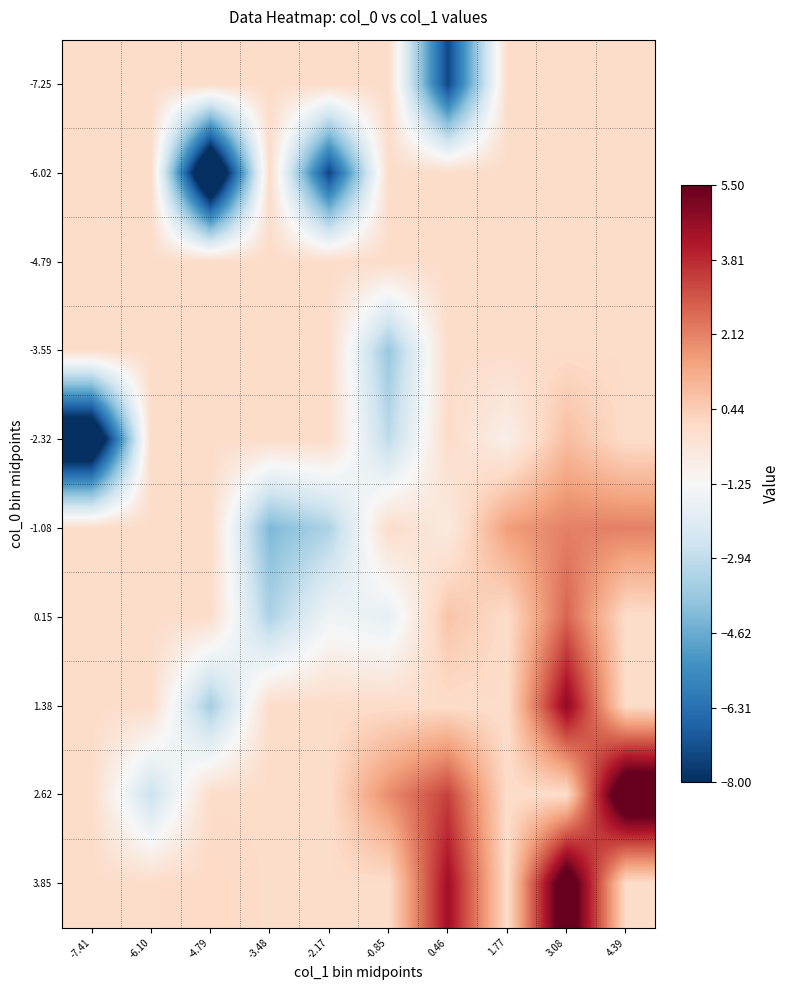

At -0.85, list the series in order from smallest to largest.

-3.55, -2.32, 0.15, -7.25, -6.02, -4.79, -1.08, 1.38, 3.85, 2.62